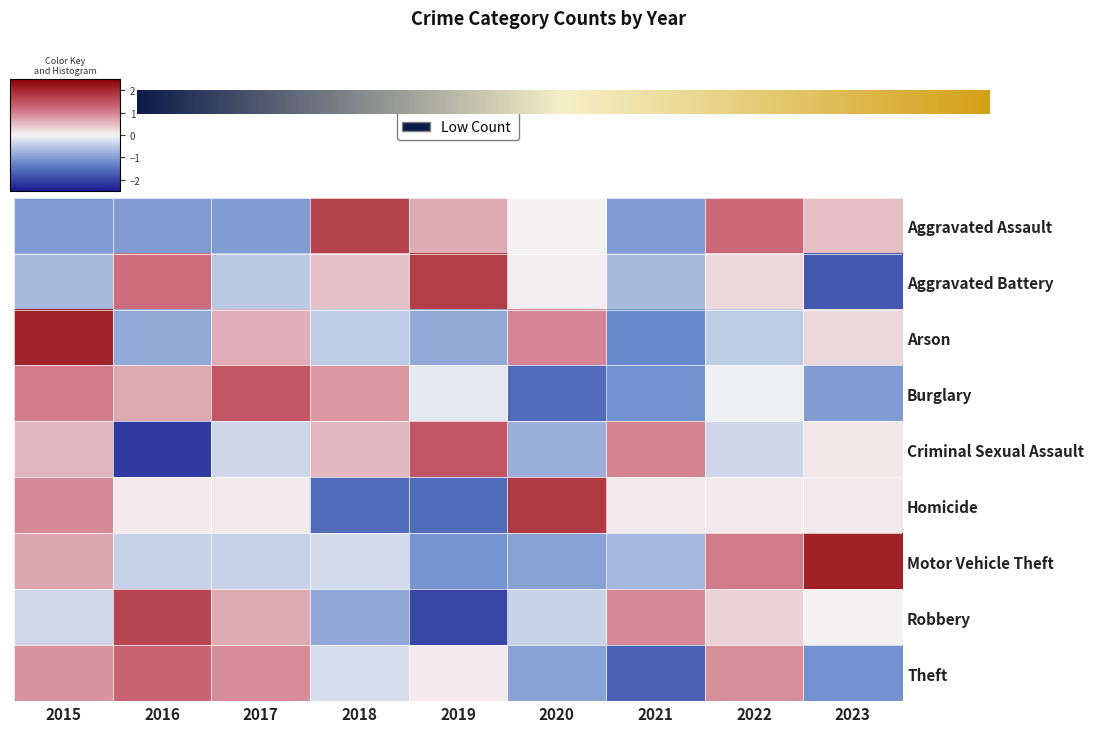

What is the difference between the maximum and minimum values in the Aggravated Assault series?

2.7